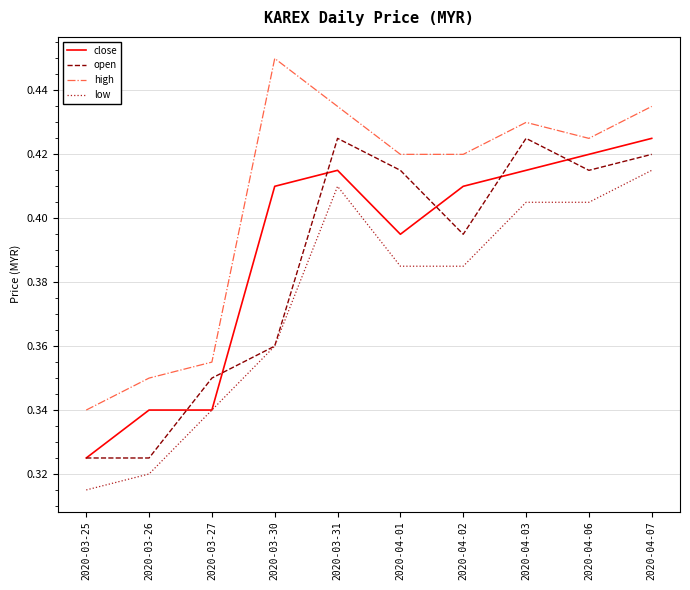

At how many categories does at least one series exceed 0?

10